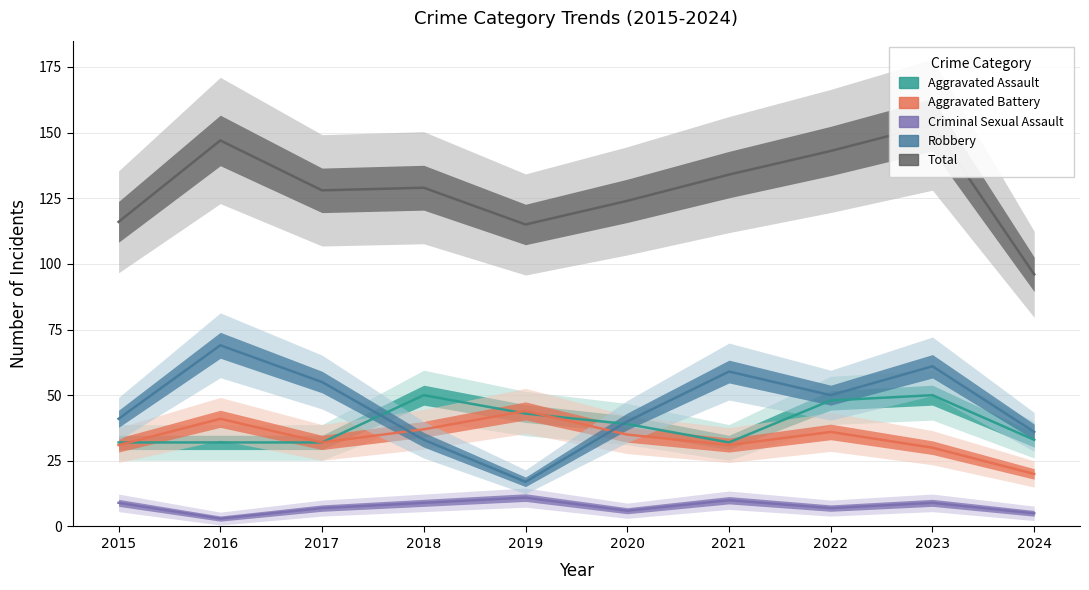

At which category does the chart reach its minimum across all series?

2016